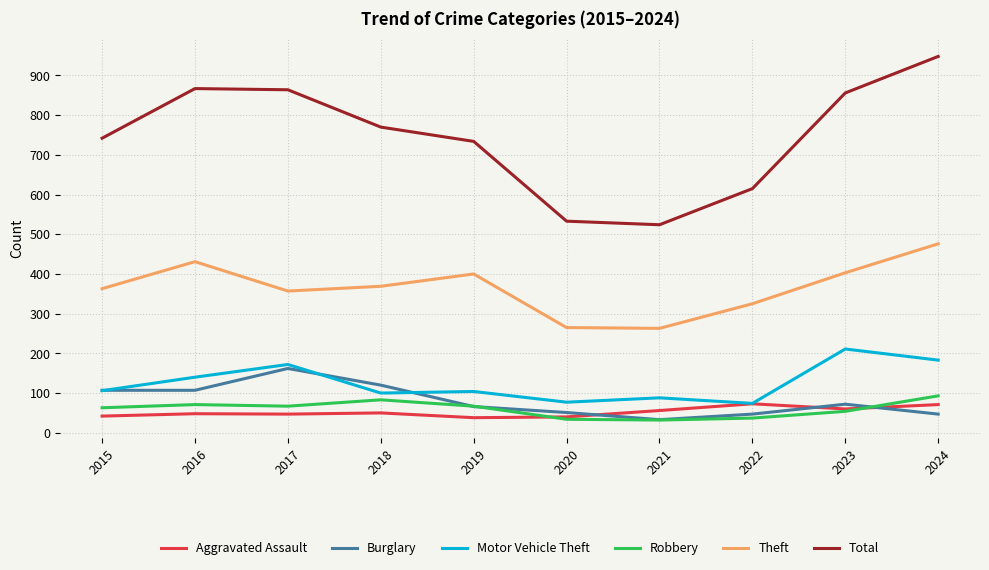

What is the sum of the Robbery values at 2019 and 2021?

99